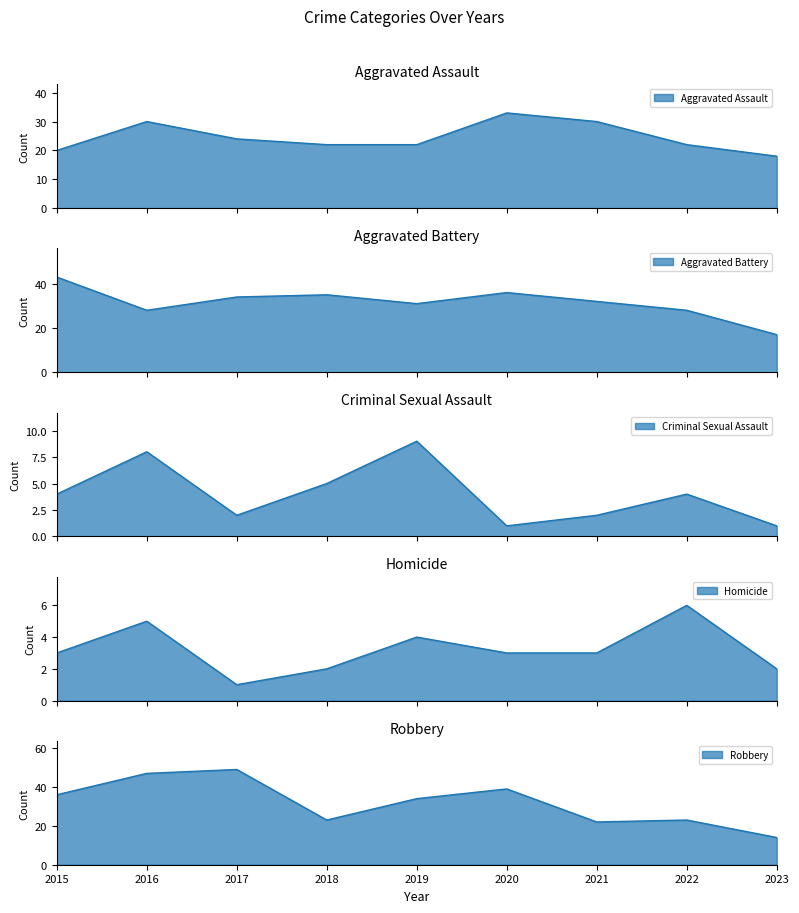

What is the difference between the maximum and second lowest values in the Aggravated Battery series?

15